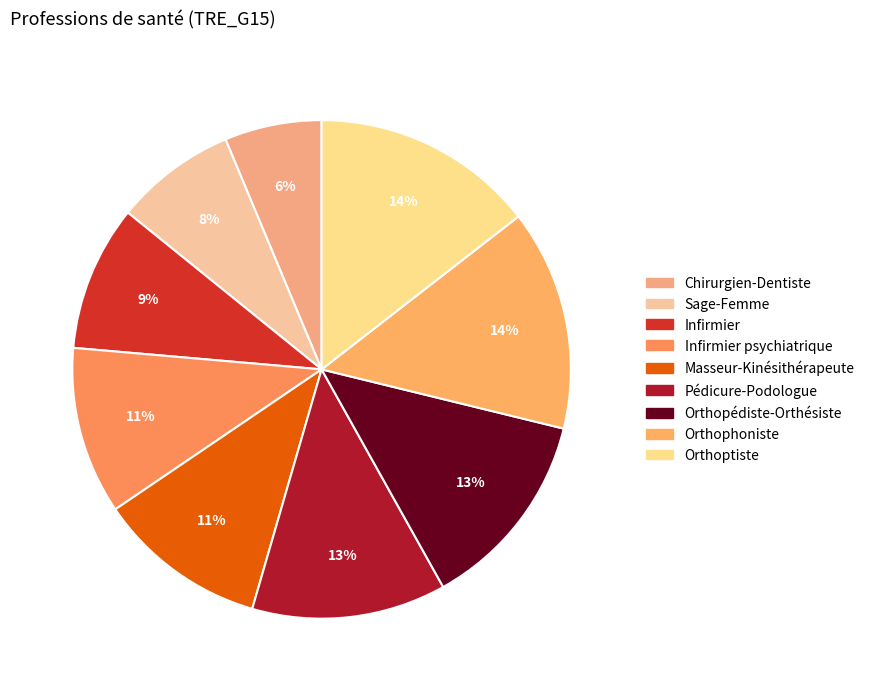

What percentage is the Sage-Femme slice, to the nearest percent?

8%